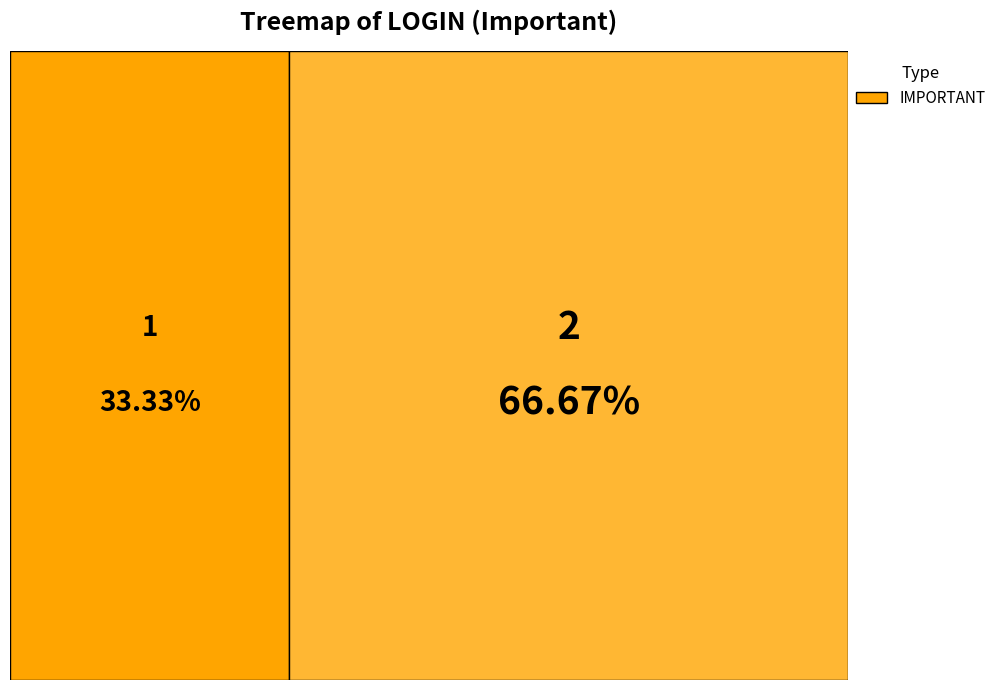

How many segments does this pie chart have?

2